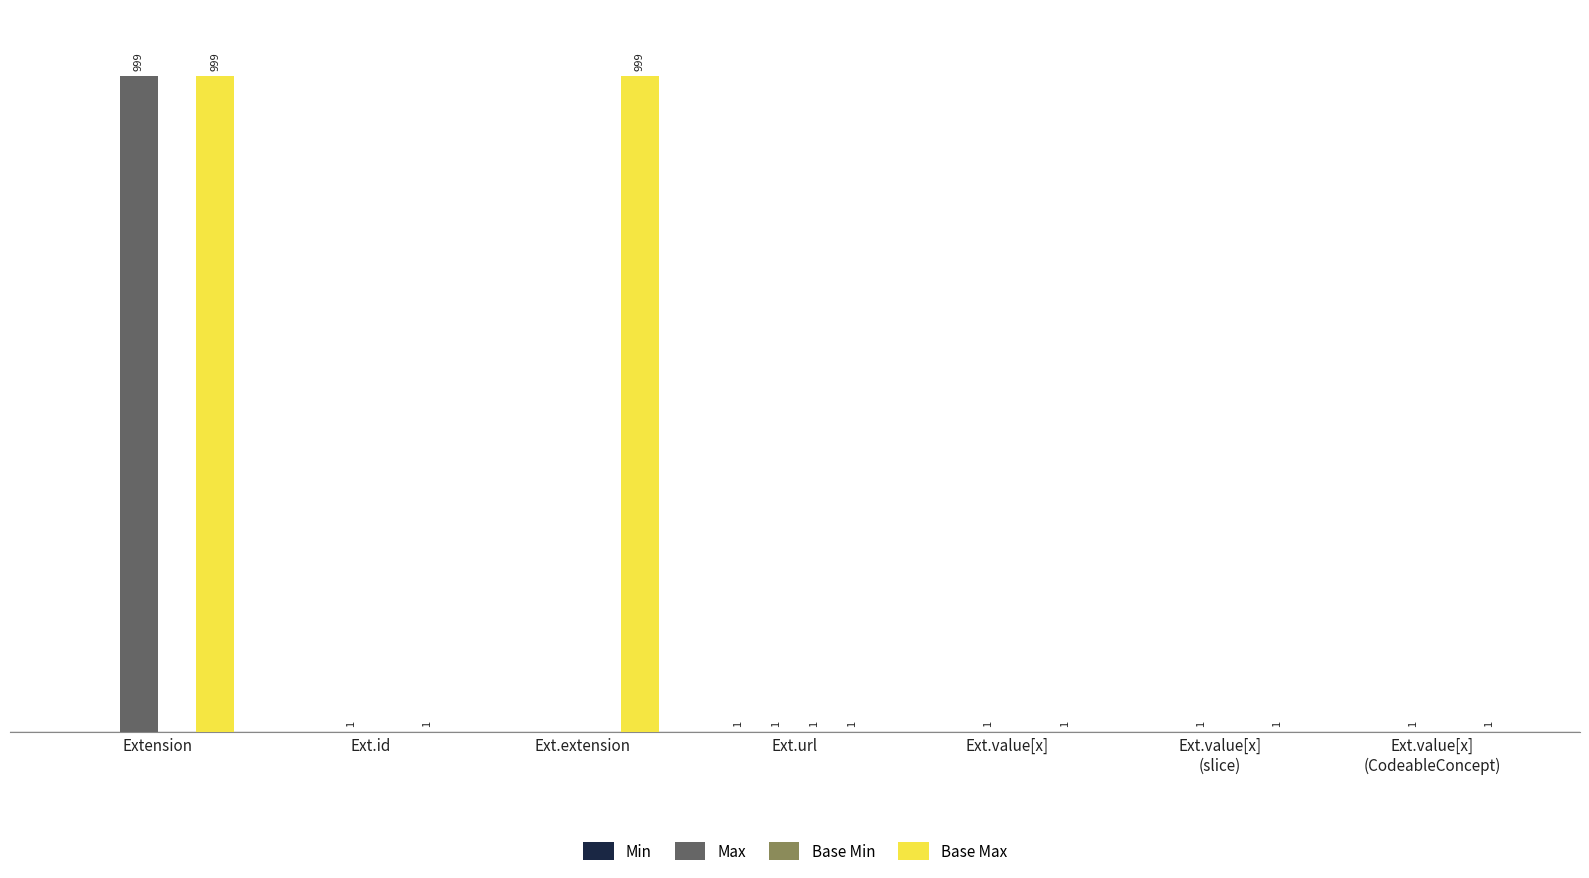

At which category is the sum across all series the highest?

Extension